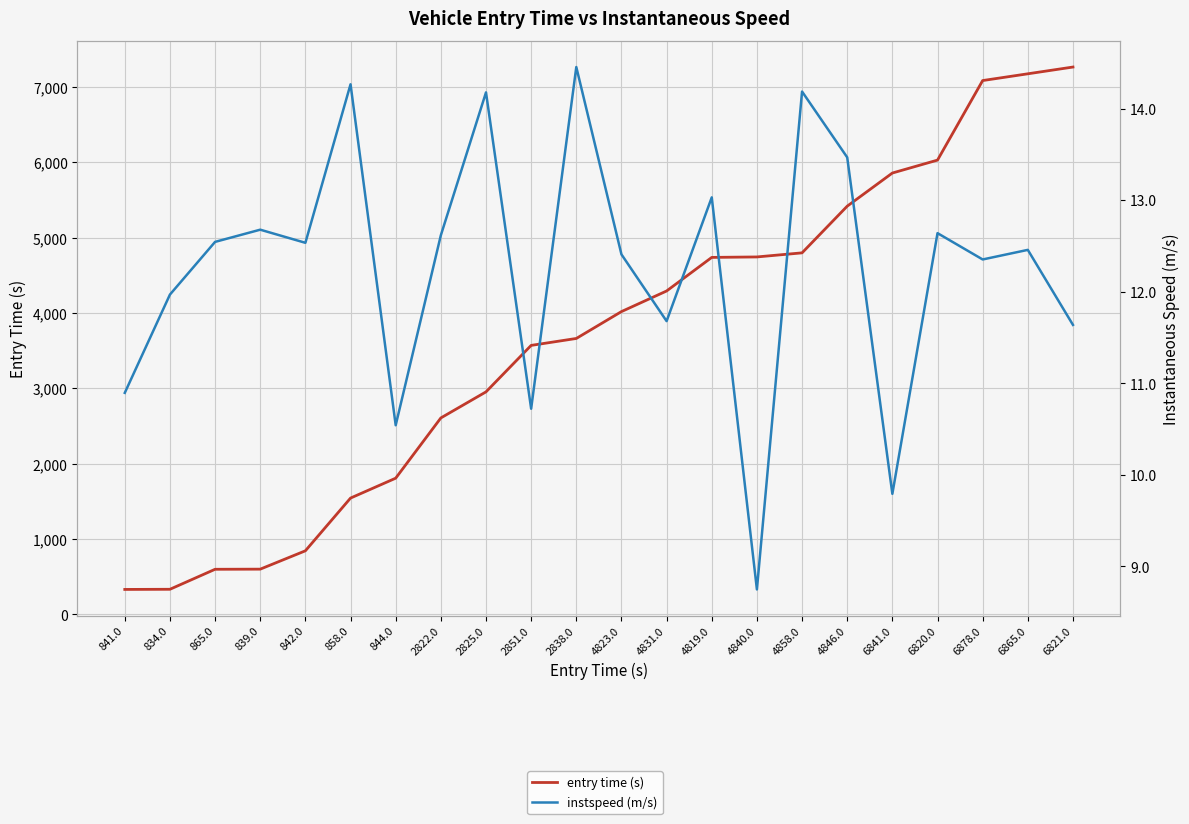

True or false: instspeed (m/s) and entry time (s) cross at least once.

False